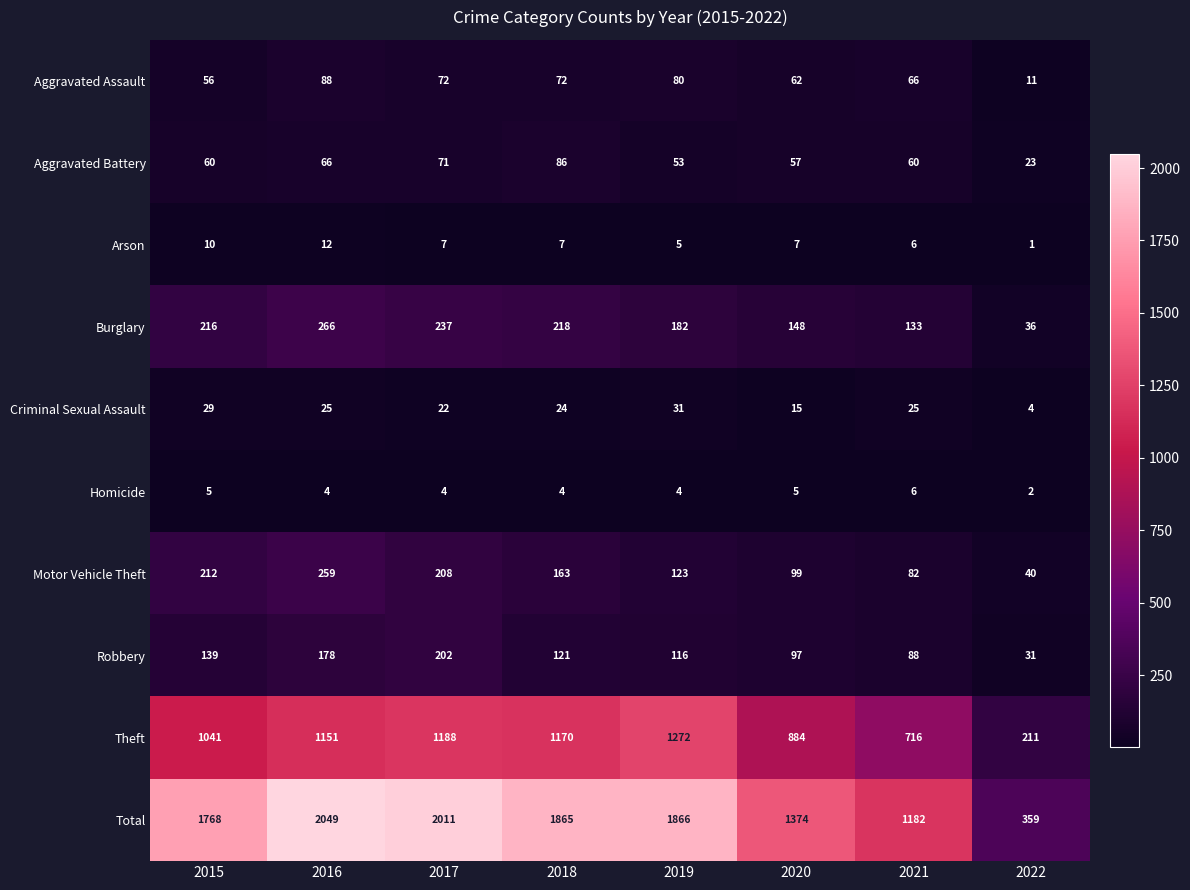

The value of Theft at 2021 is 280. True or false?

False